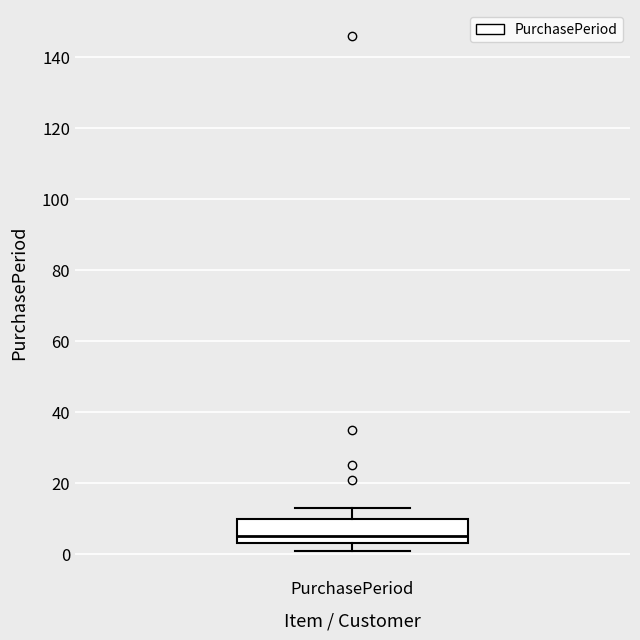

Read this box plot against the y-axis: the position of the median line, the range covered by the box, and the ends of both whiskers. The values are not printed on the chart, so give them approximately, as read against the axis.

median 6, box 4 to 10, whiskers 2 to 14